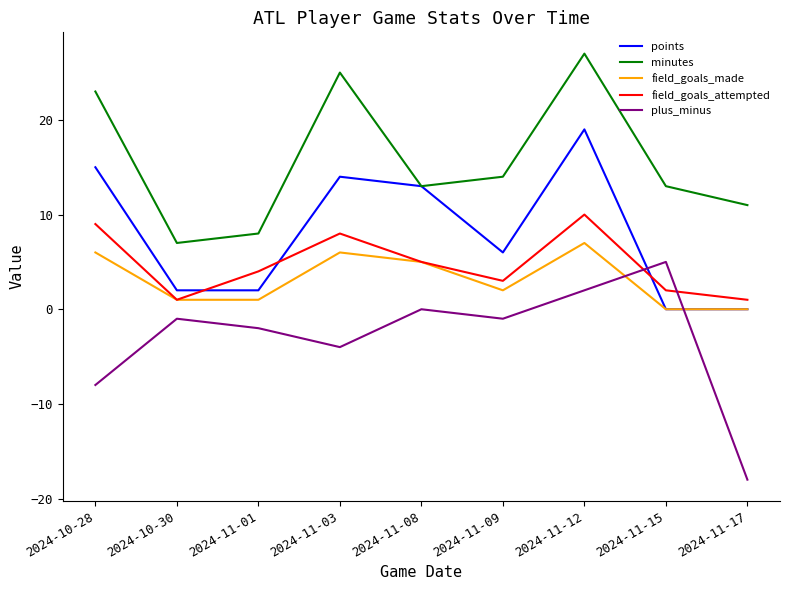

Where is the first local minimum for field_goals_attempted?

2024-10-30